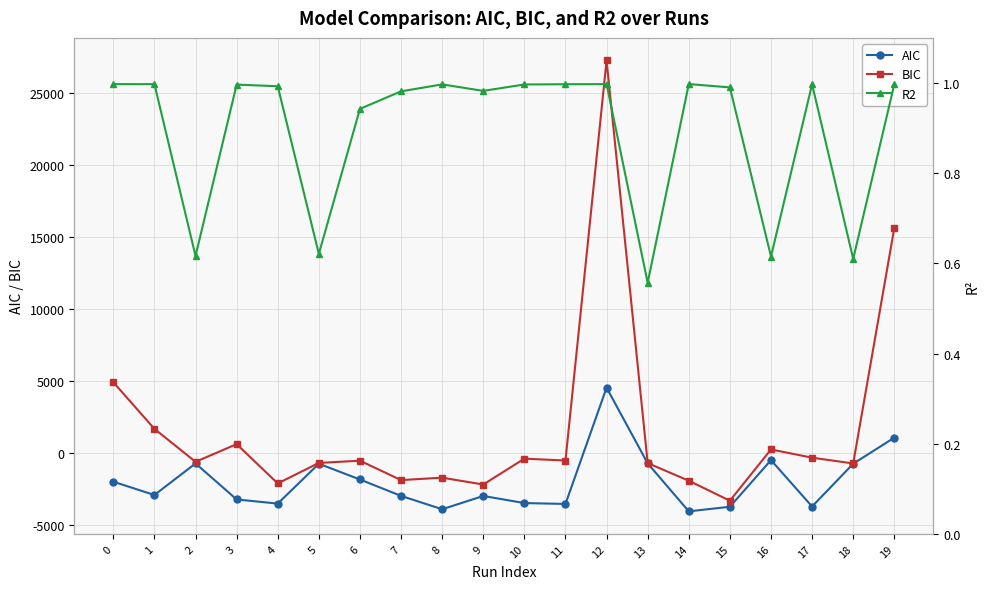

Which has a higher value, 1 or 2?

2